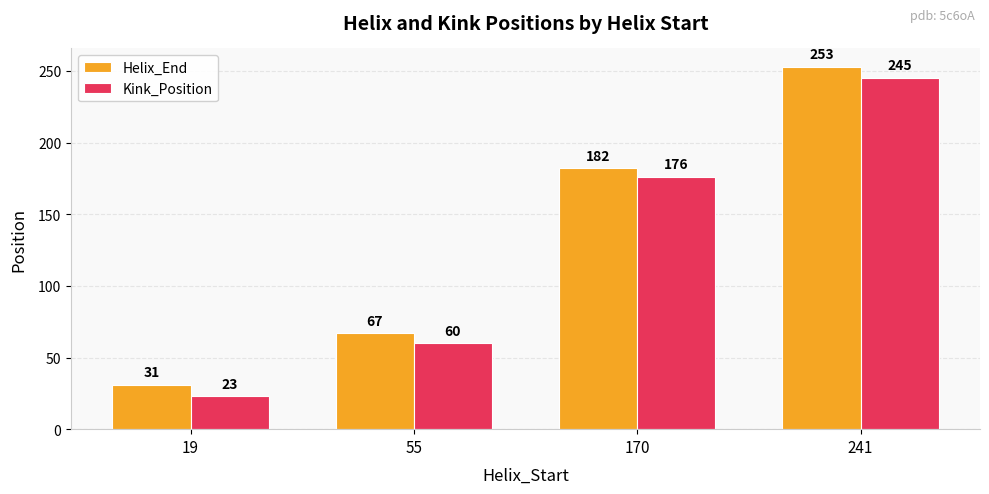

Is the value of Helix_End at 241 greater than the value of Kink_Position at 19?

Yes